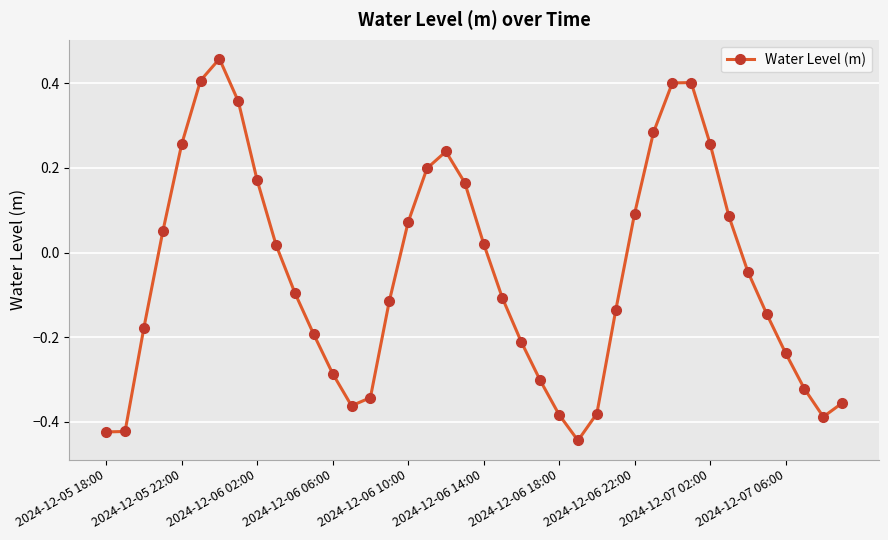

How many interior local peaks (higher than both neighbors) does the data have?

3